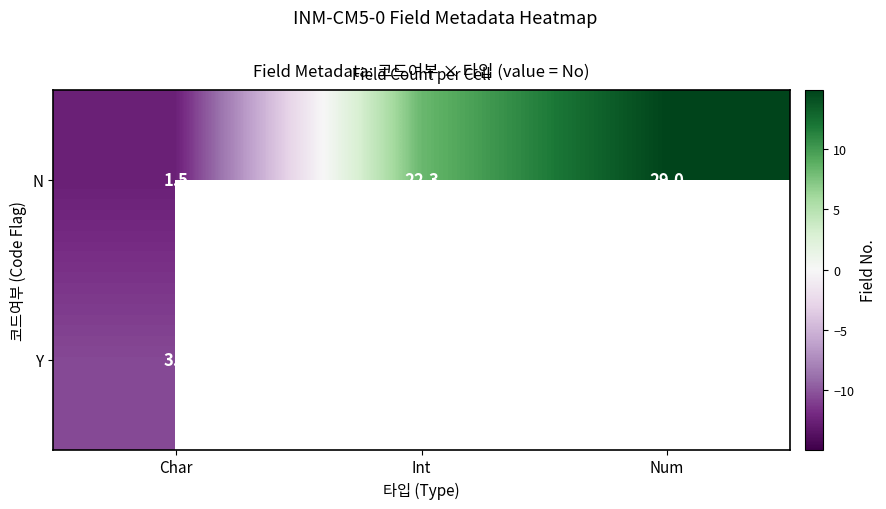

Which category has the highest value in the N series?

Num